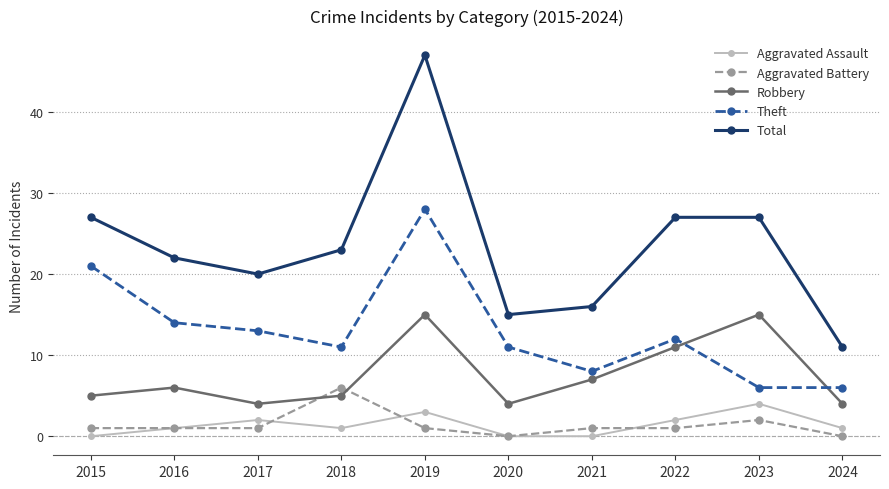

The Theft series shows 6 at 2023. True or false?

True